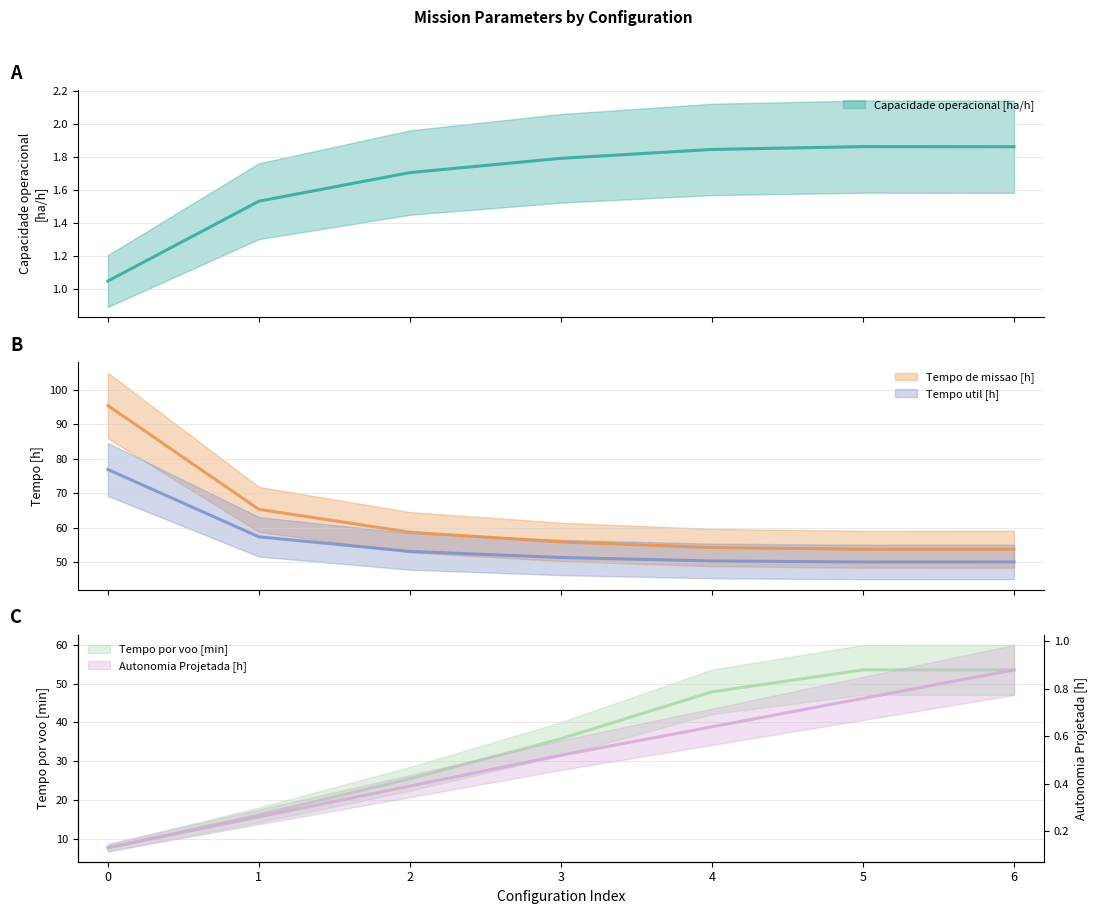

What is the highest value of the Tempo de missao [h] series?

95.4